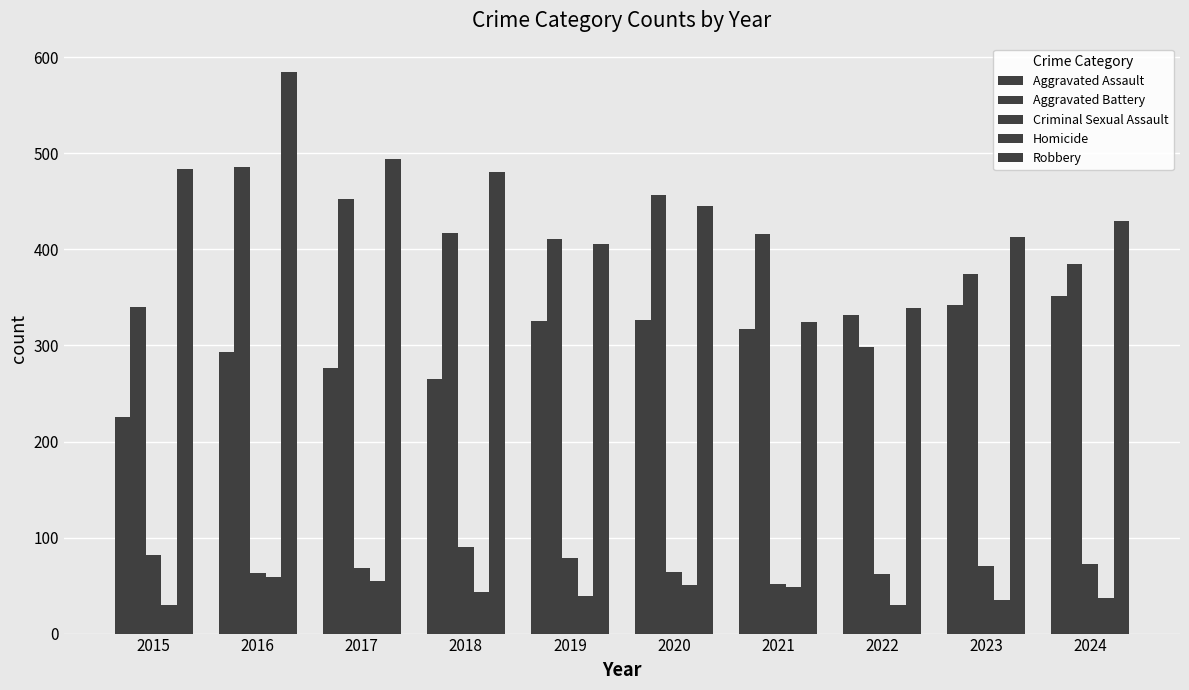

How many groups of bars are there?

10